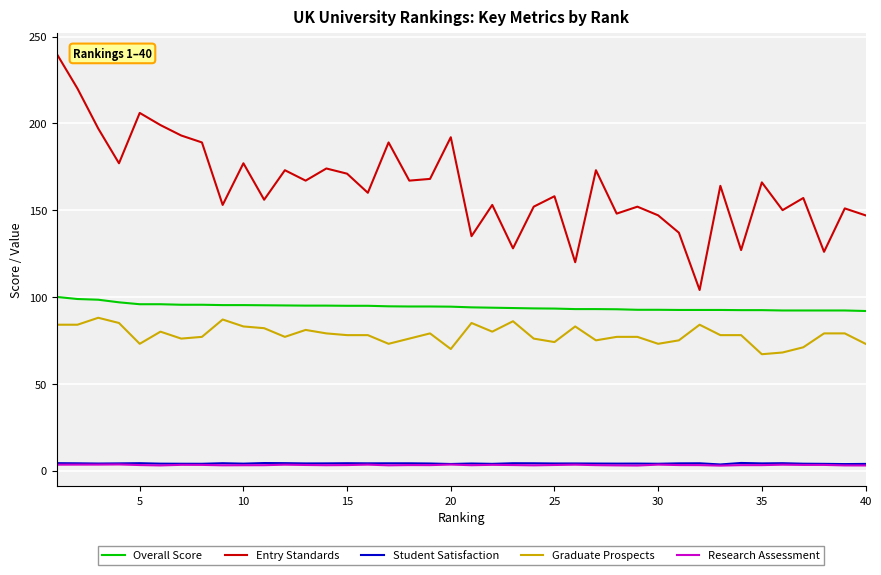

True or false: Overall Score and Student Satisfaction intersect in this chart.

False